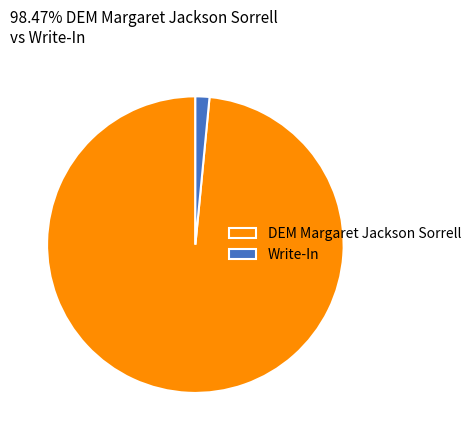

Combined, do DEM Margaret Jackson Sorrell and Write-In account for over 50%?

Yes